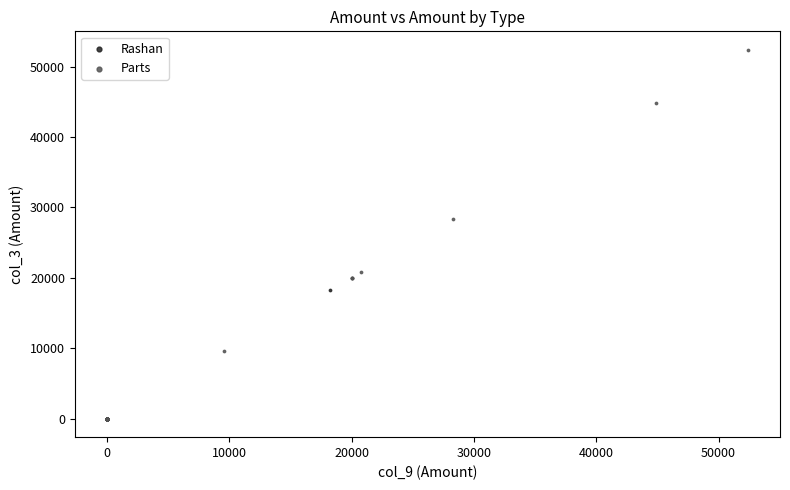

Which series has the largest Y range (max minus min)?

Parts